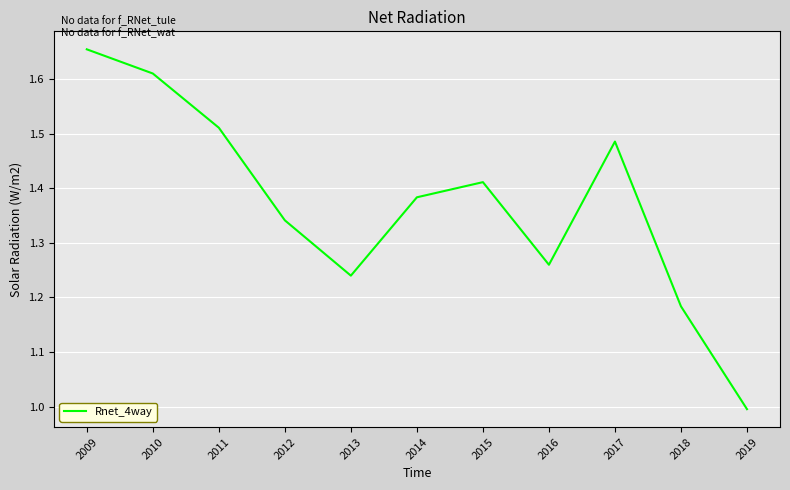

What is the ratio of the value at 2019 to the value at 2016?

0.8